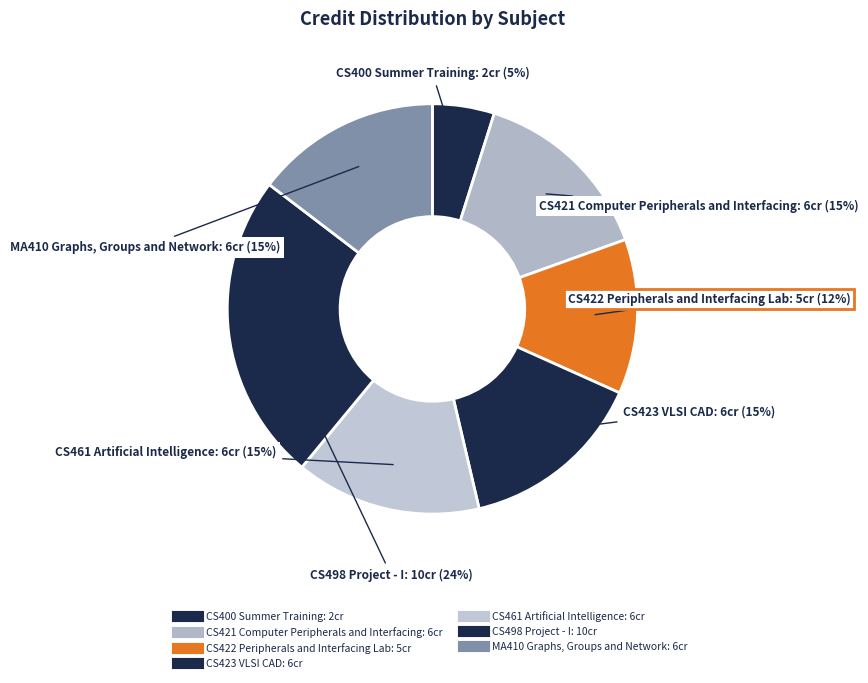

What portion of the pie excludes CS423 VLSI CAD?

85.4%